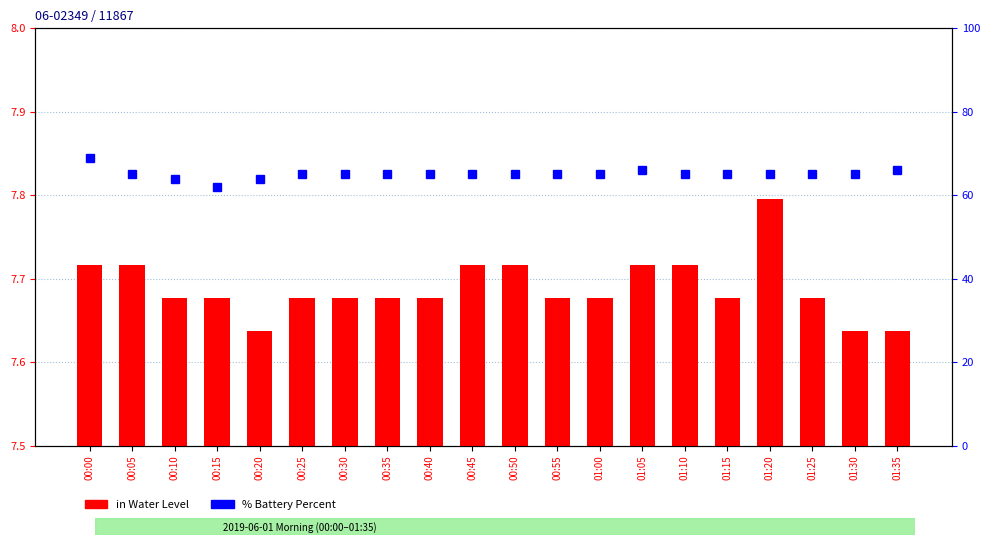

The value of % Battery Percent at 01:15 is 65.0. True or false?

True